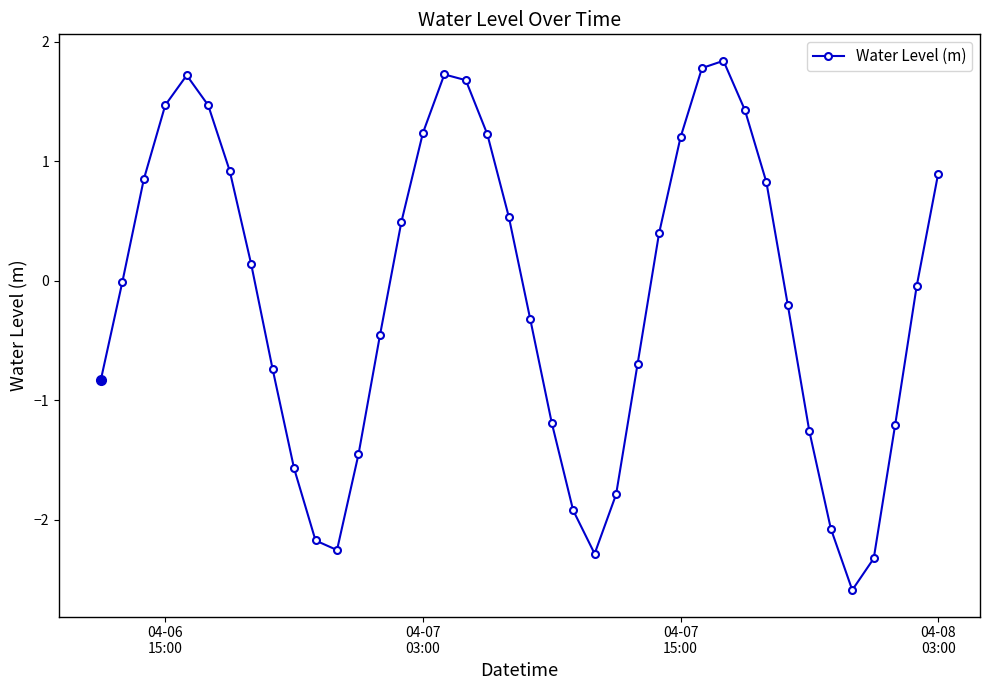

What is the value of the 17th point from the left?

1.7